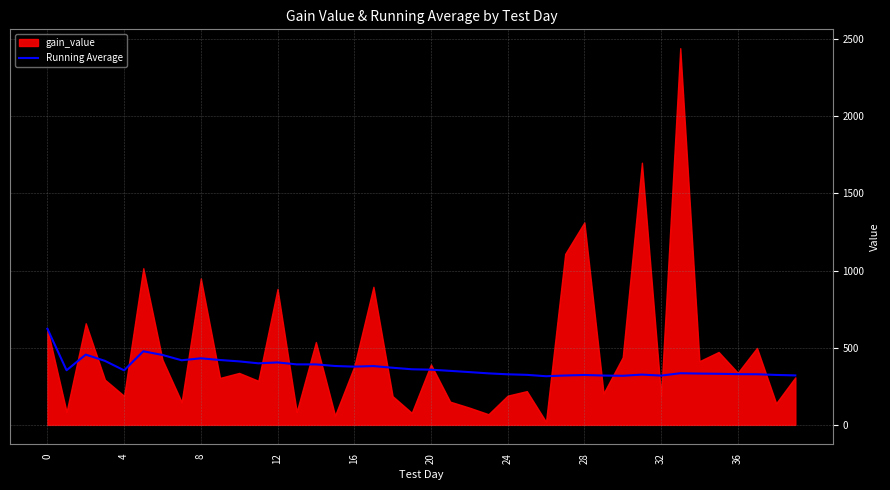

What is the highest value of the Running Average series?

622.9